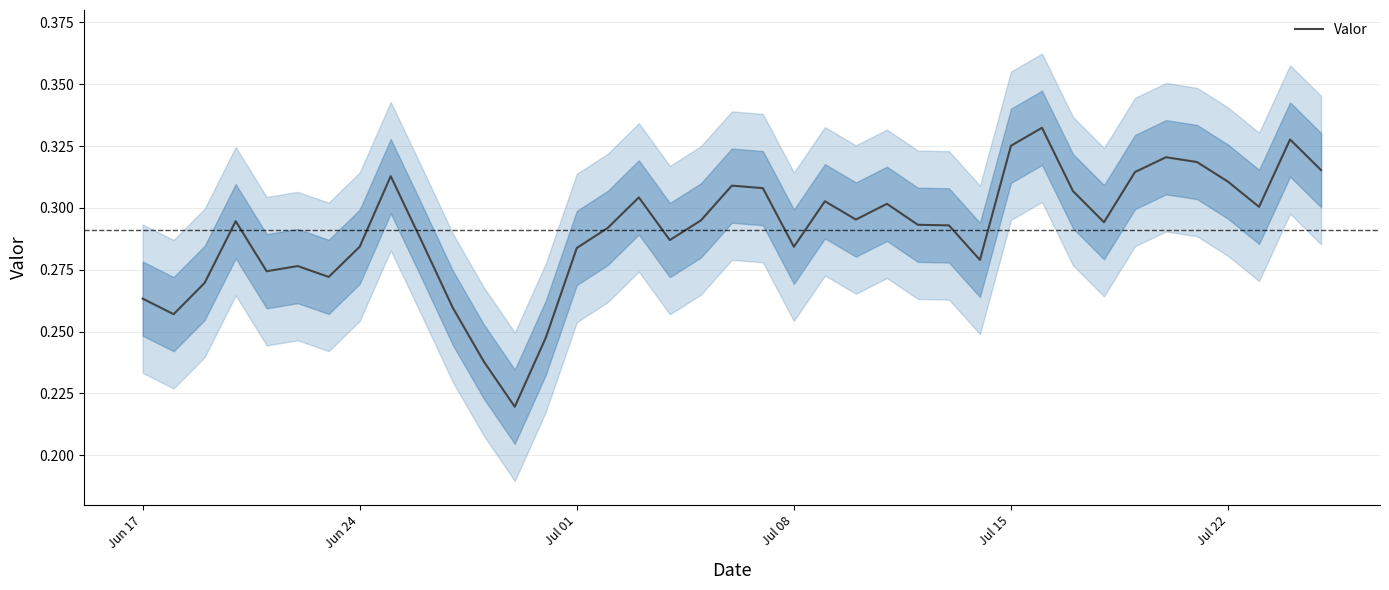

Does the chart have visible grid lines?

Yes